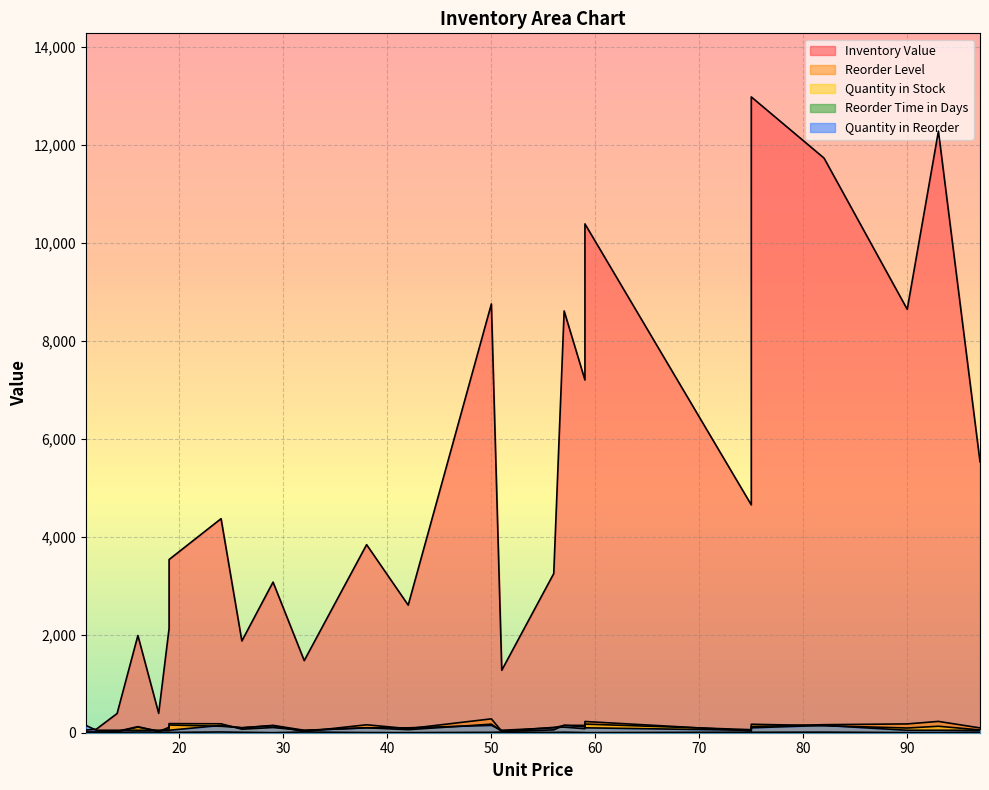

What are all the series names shown in the legend?

Inventory Value, Reorder Level, Quantity in Stock, Reorder Time in Days, Quantity in Reorder